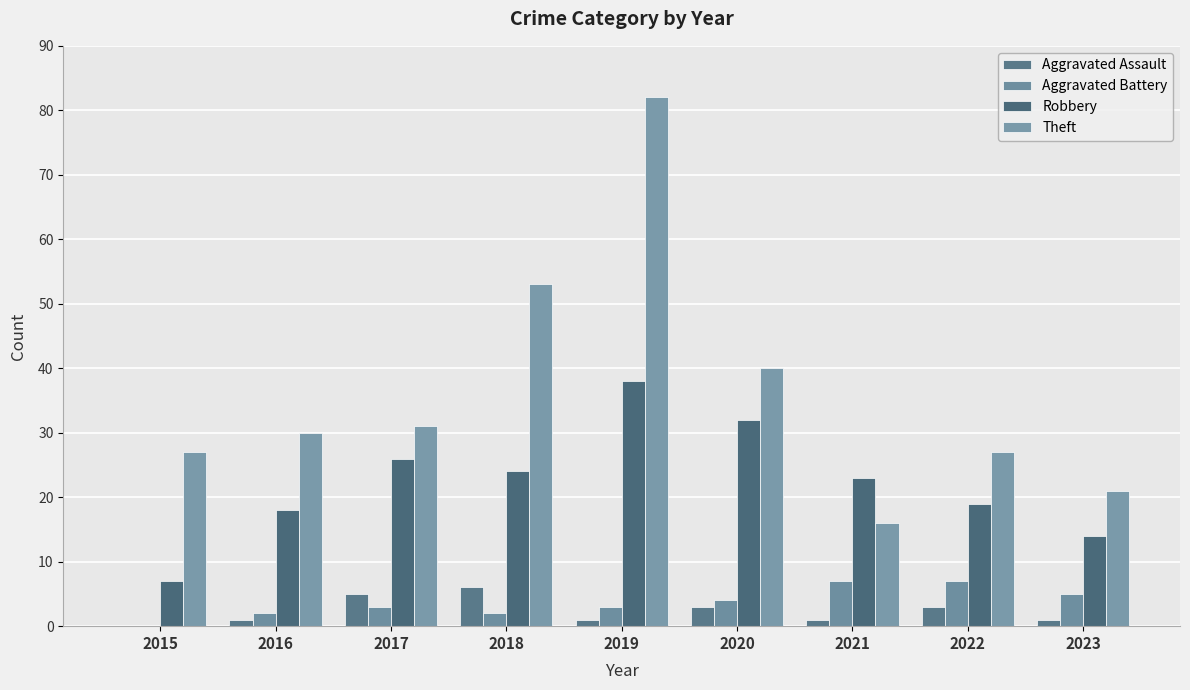

Reading left to right, what are all the values shown in this chart?

Aggravated Assault: 2015=0	2016=1	2017=5	2018=6	2019=1	2020=3	2021=1	2022=3	2023=1
Aggravated Battery: 2015=0	2016=2	2017=3	2018=2	2019=3	2020=4	2021=7	2022=7	2023=5
Robbery: 2015=7	2016=18	2017=26	2018=24	2019=38	2020=32	2021=23	2022=19	2023=14
Theft: 2015=27	2016=30	2017=31	2018=53	2019=82	2020=40	2021=16	2022=27	2023=21